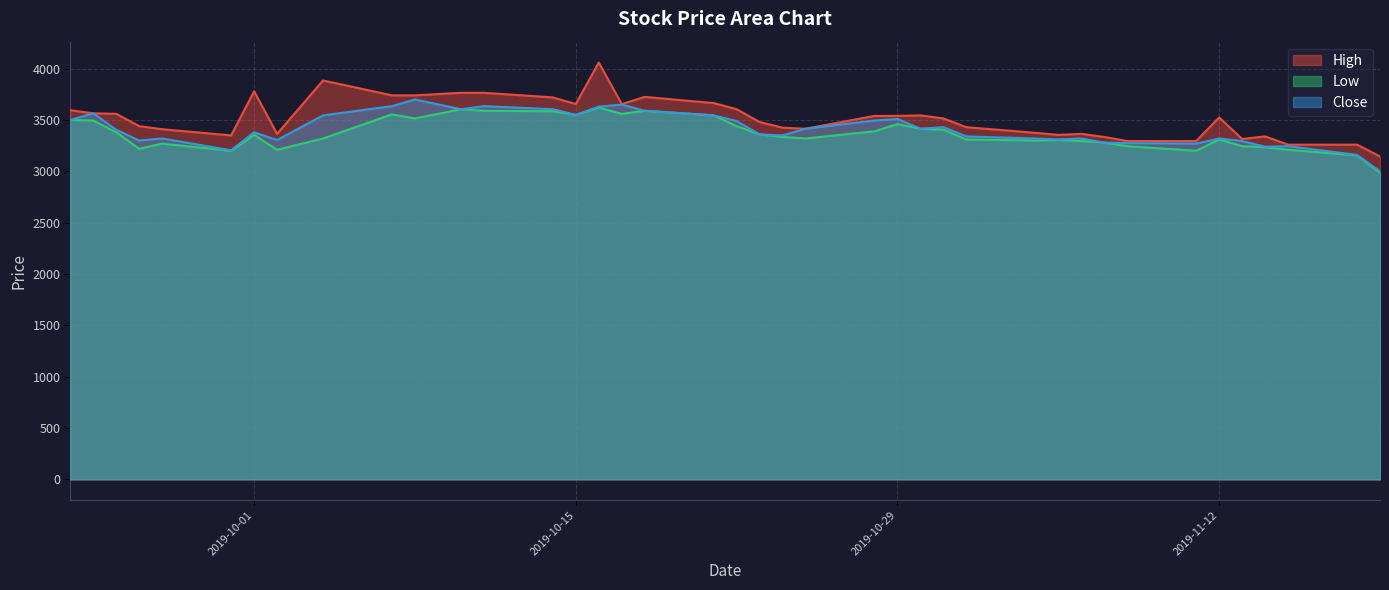

At which label is High closest to 3602?

2019-10-22